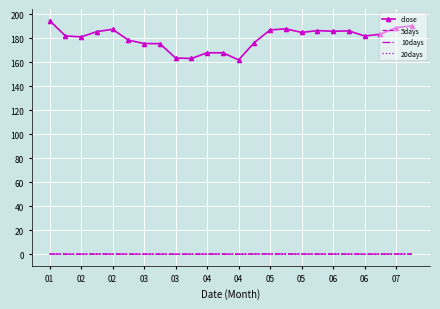

Which series has the largest range (max minus min)?

close